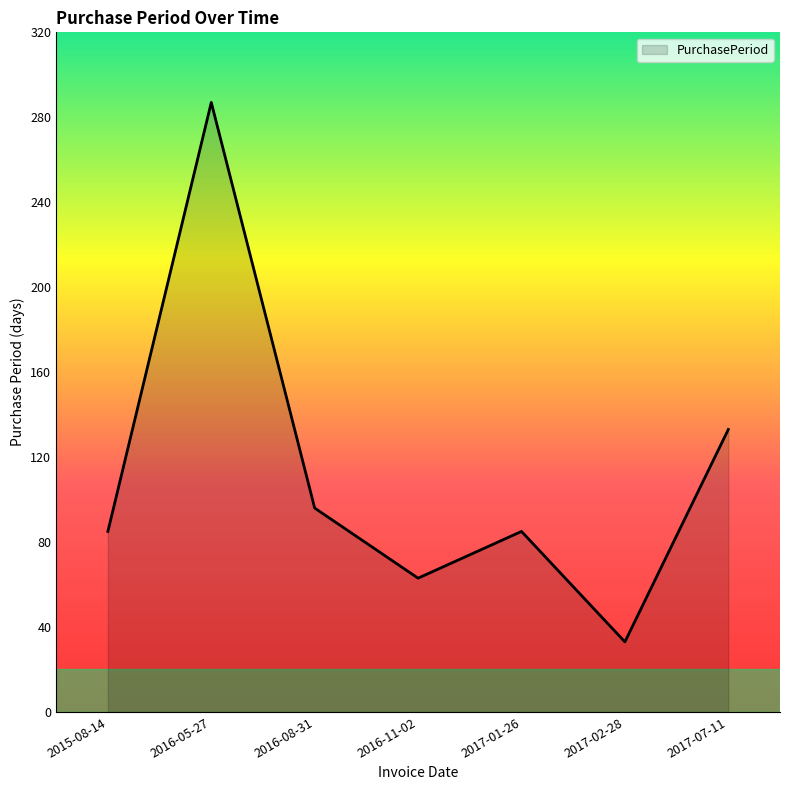

What value does the data have at 2017-07-11?

133